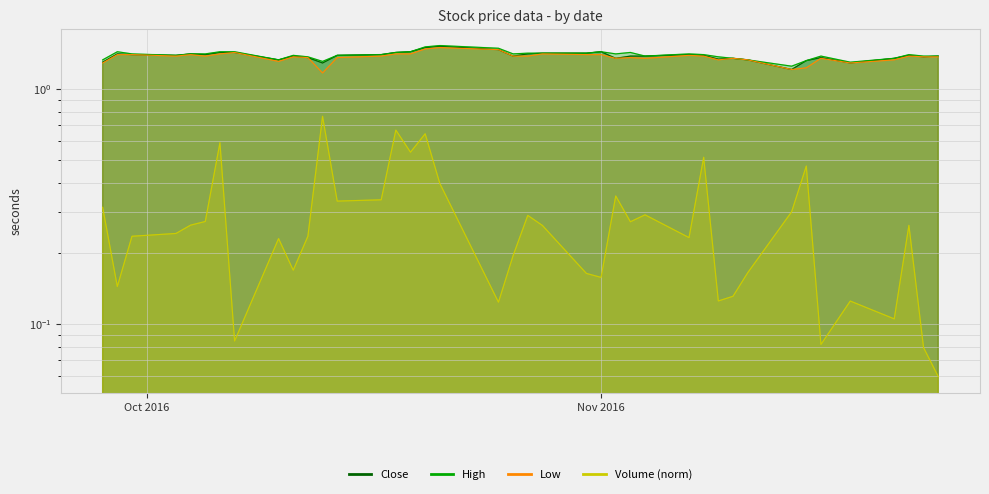

Which series changed the most between 2016-10-14 and 2016-10-20?

Volume